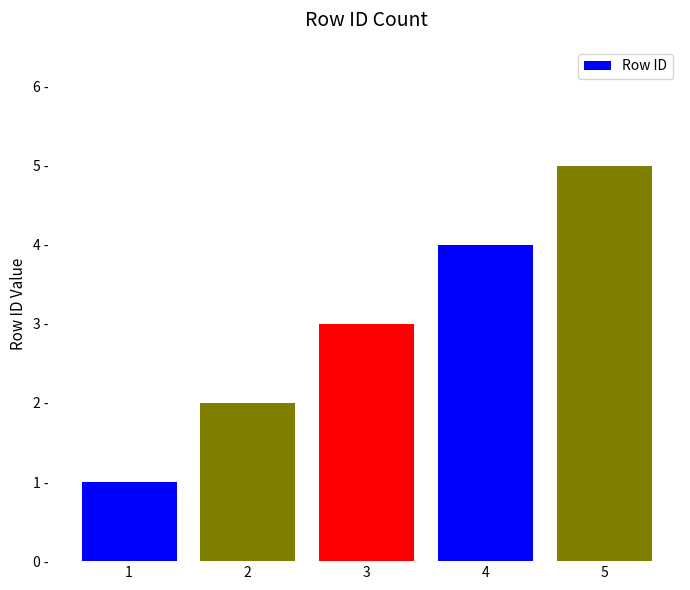

The value at 5 is 3. True or false?

False